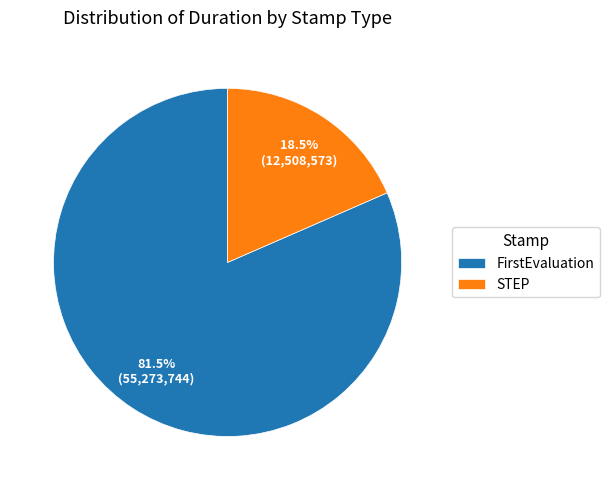

Which has a higher value, STEP or FirstEvaluation?

FirstEvaluation